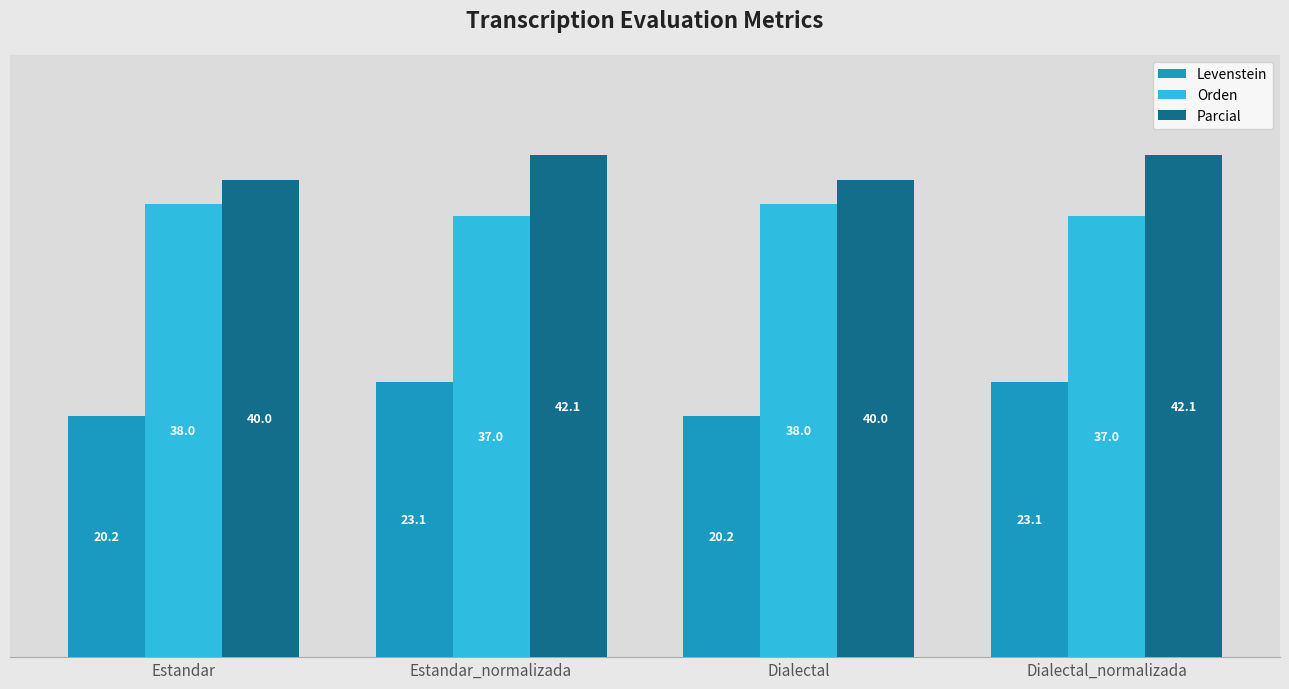

What is the average value of the Orden series?

37.5